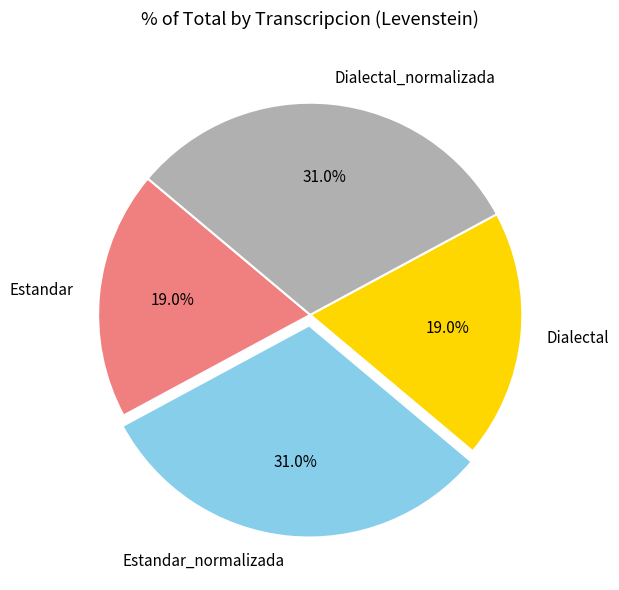

Which has a higher value, Estandar_normalizada or Dialectal?

Estandar_normalizada